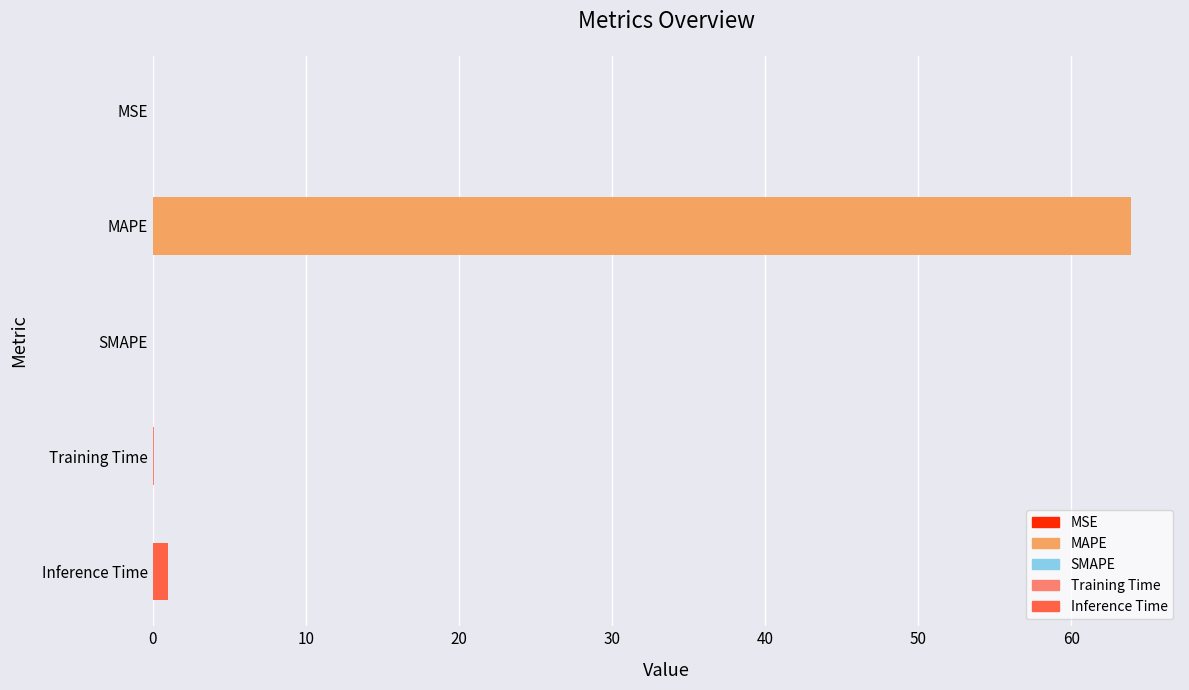

Is it true that the value at SMAPE is -28.1?

False